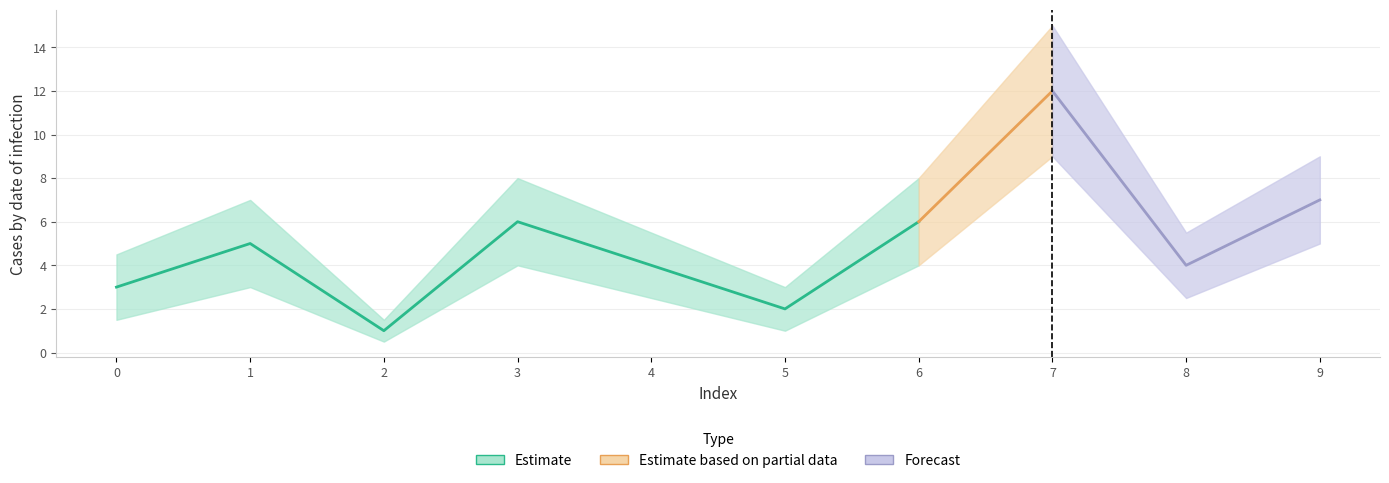

At how many categories does at least one series exceed 12?

1